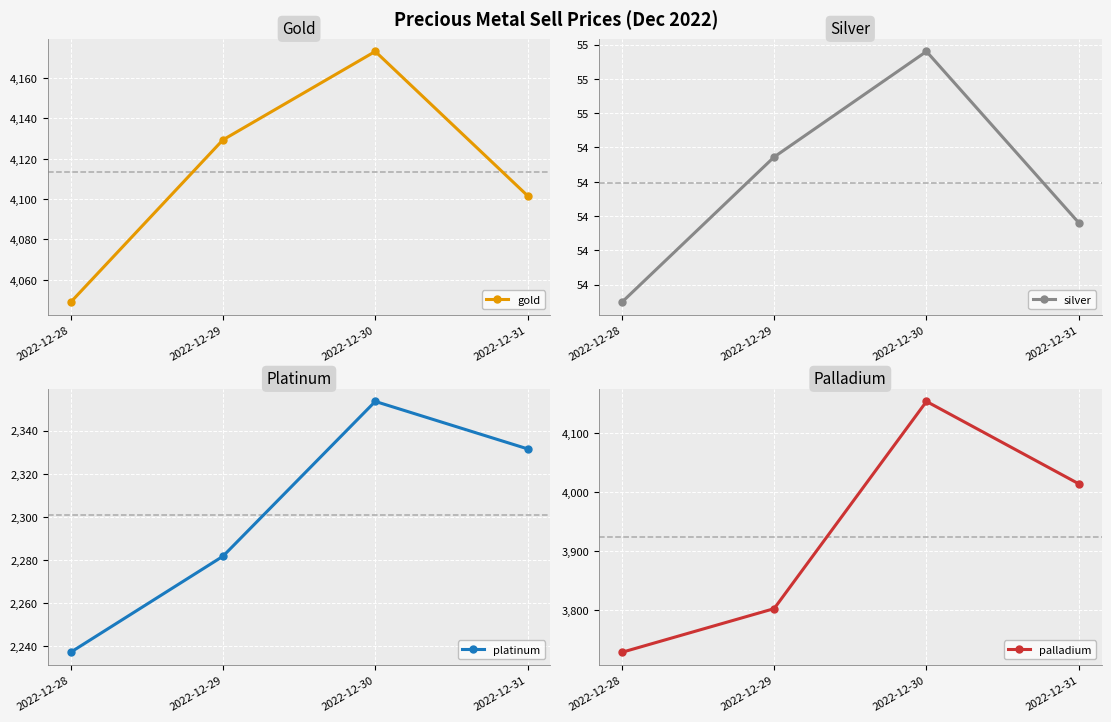

Reading left to right, what are all the values shown in this chart?

gold: 2022-12-28=4048.8	2022-12-29=4129.3	2022-12-30=4173.2	2022-12-31=4101.6
silver: 2022-12-28=53.4	2022-12-29=54.4	2022-12-30=55.2	2022-12-31=54.0
platinum: 2022-12-28=2237.2	2022-12-29=2281.7	2022-12-30=2353.5	2022-12-31=2331.5
palladium: 2022-12-28=3727.9	2022-12-29=3802.1	2022-12-30=4153.9	2022-12-31=4014.0